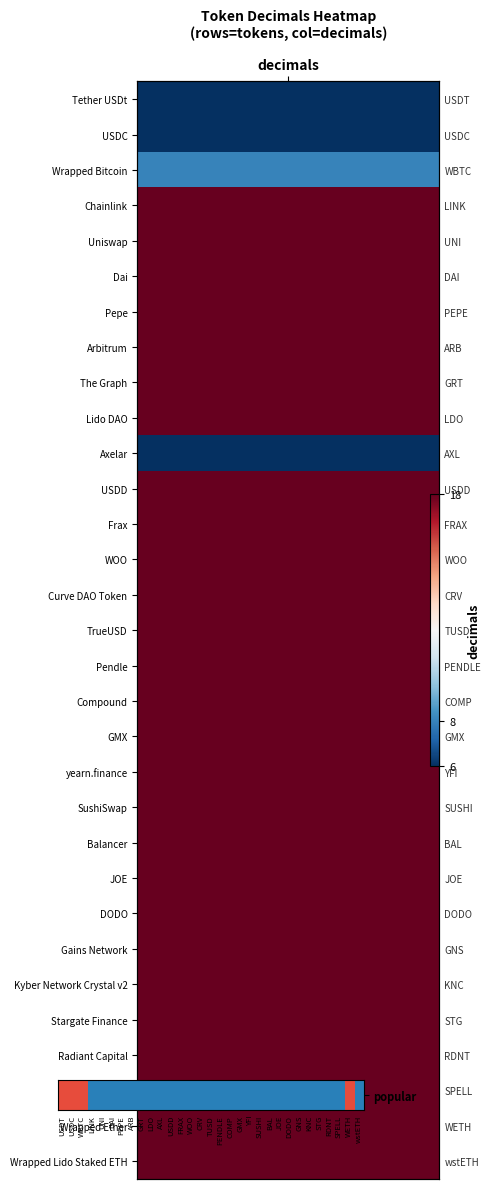

The value at GMX is 0. True or false?

True